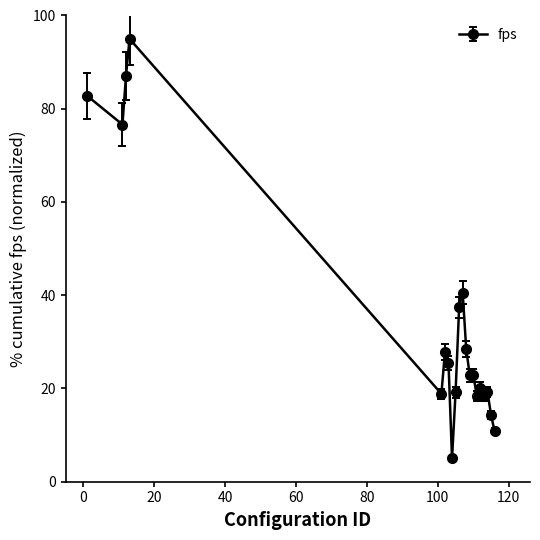

What is the difference between the maximum and second lowest values?

84.2